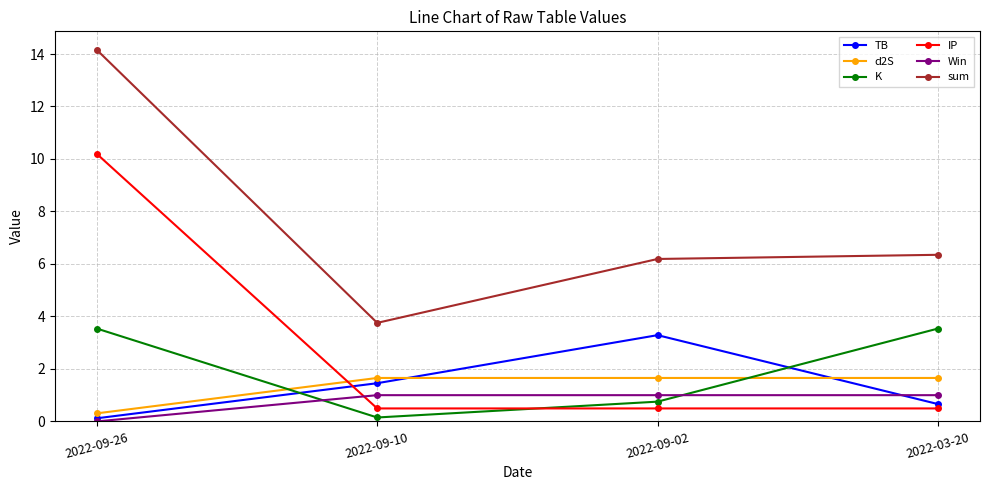

What is the highest value of the TB series?

3.3